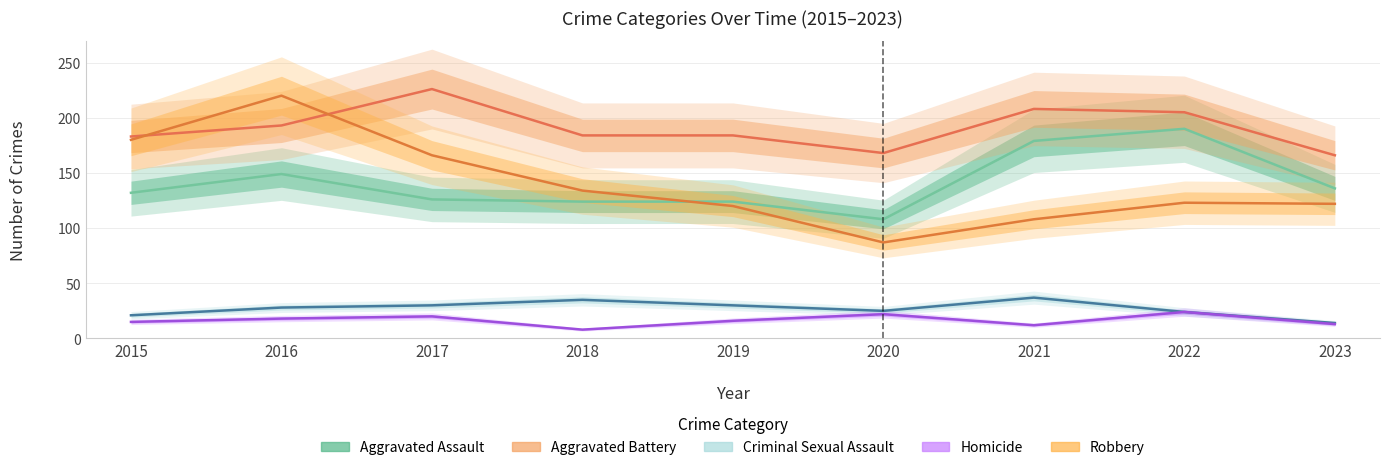

At which category is the sum across all series the highest?

2016